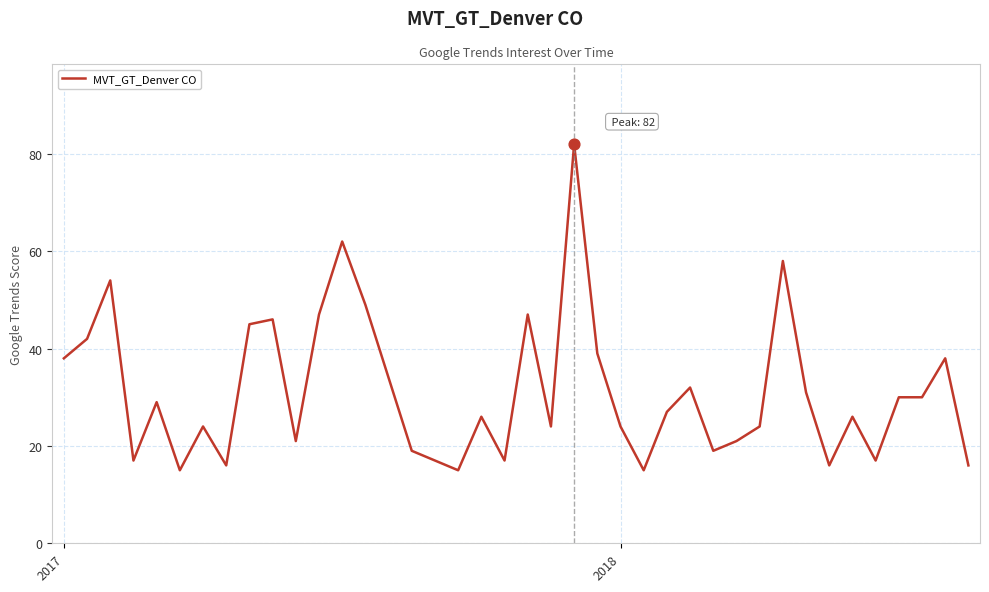

What is the greatest value displayed?

82